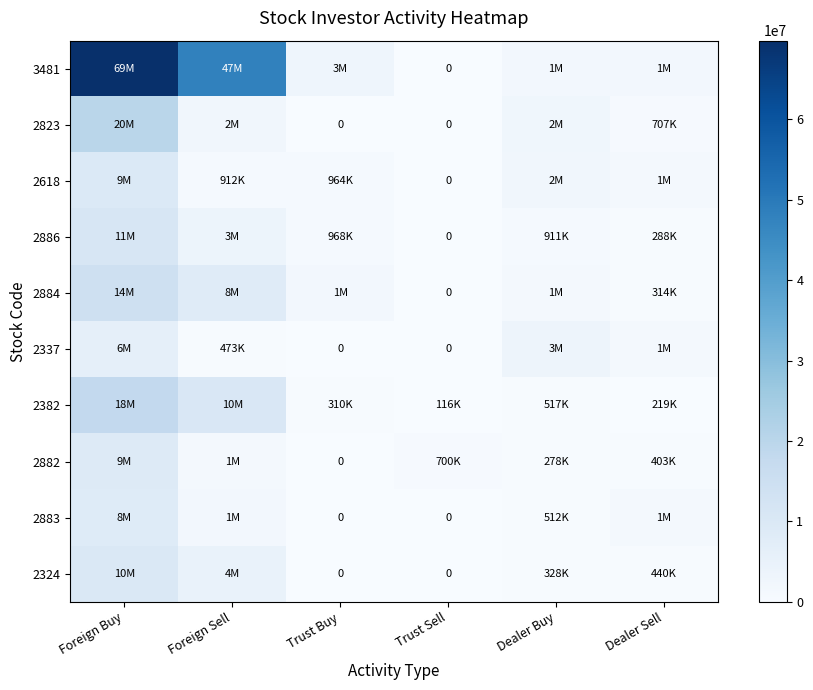

What is the total value across all series at Foreign Sell?

81856095